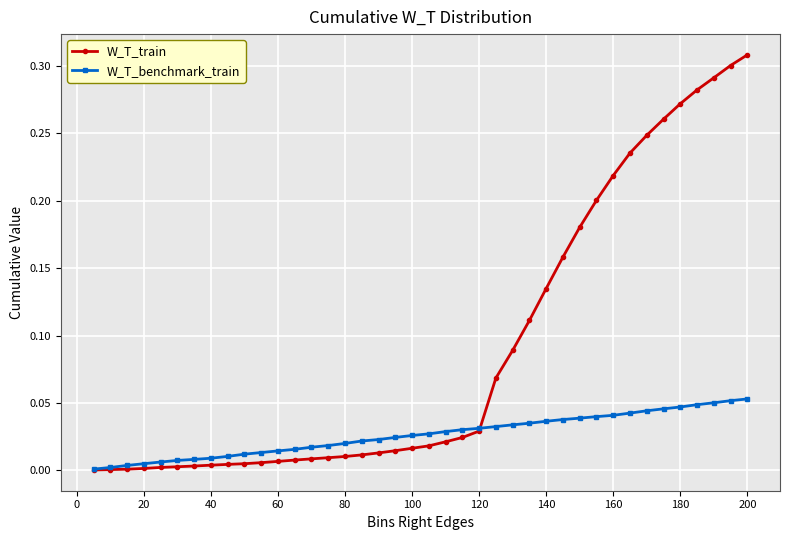

Which series has the widest spread of values?

W_T_train